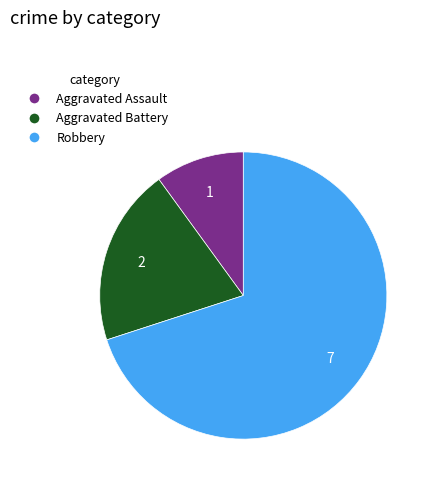

True or false: Robbery accounts for 70% of the total.

True